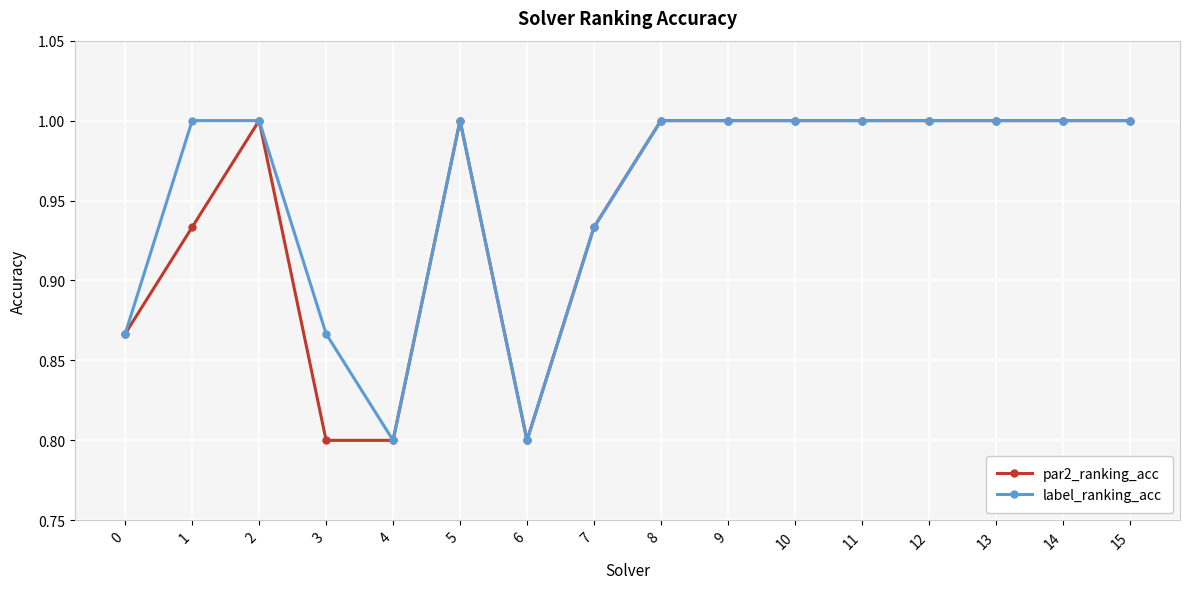

What is the value of the par2_ranking_acc point at the 12th from the left?

1.0